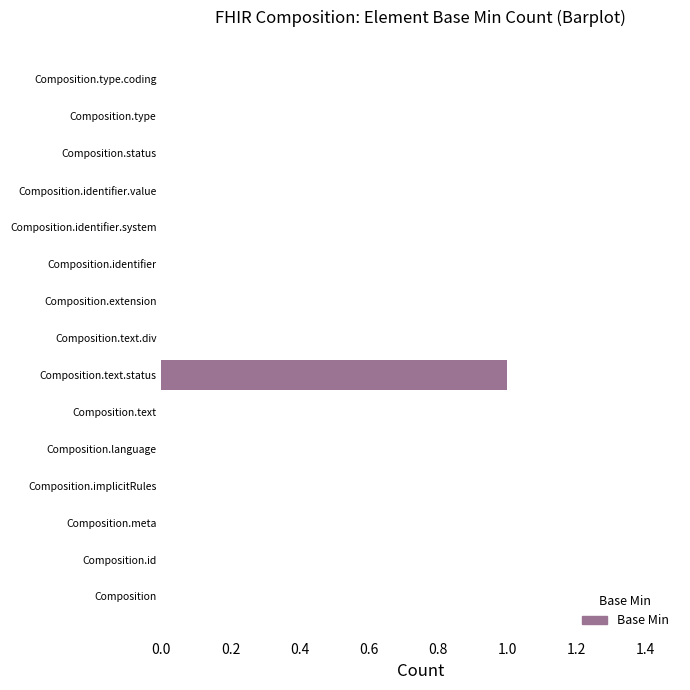

Is it true that the value at Composition.text.status is 1?

True